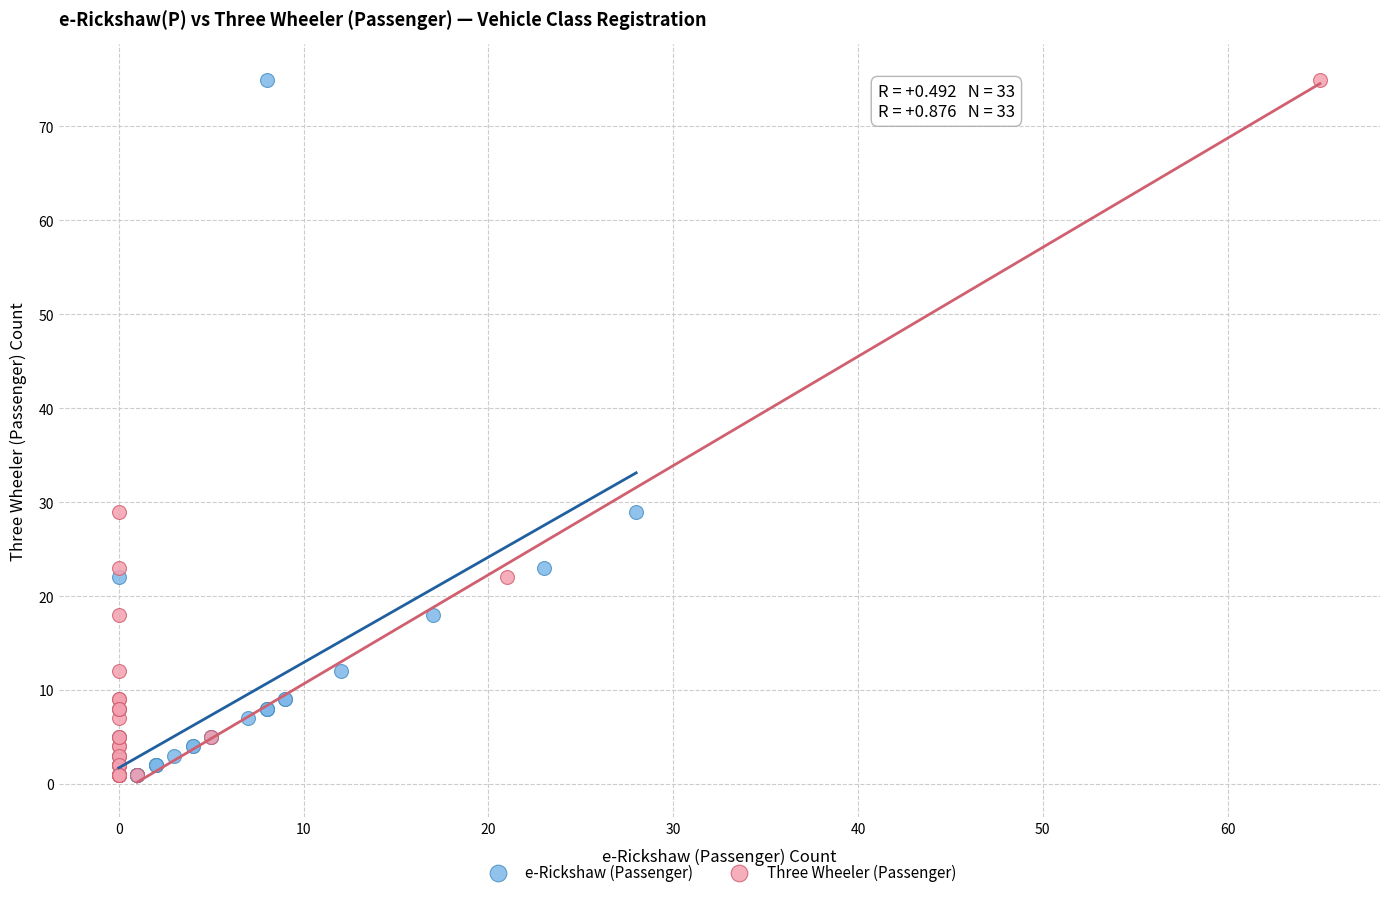

What are all the series names shown in the legend?

e-Rickshaw (Passenger), Three Wheeler (Passenger)